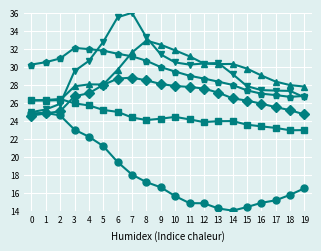

What is the total value across all series at 0?

157.1